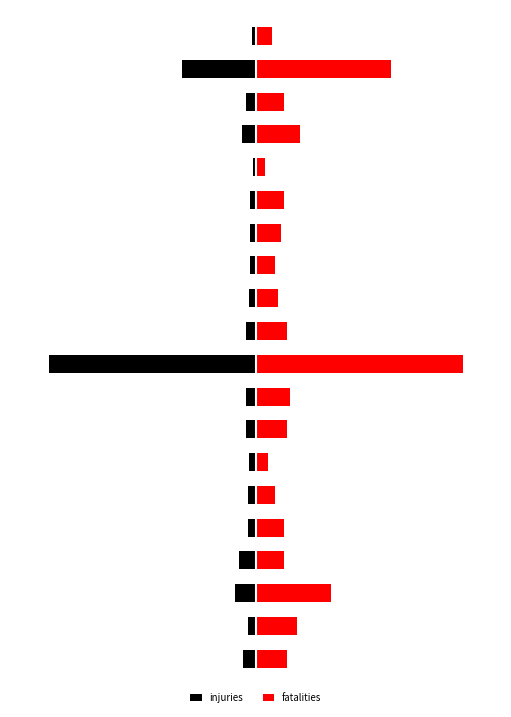

What is the minimum value for injuries?

-80.0